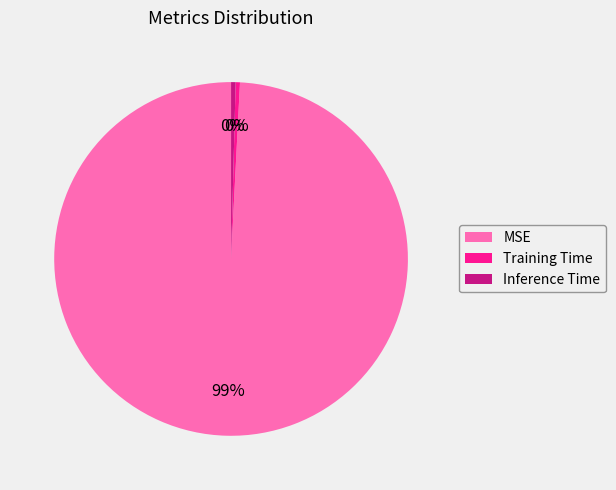

Between MSE and Training Time, which is larger?

MSE